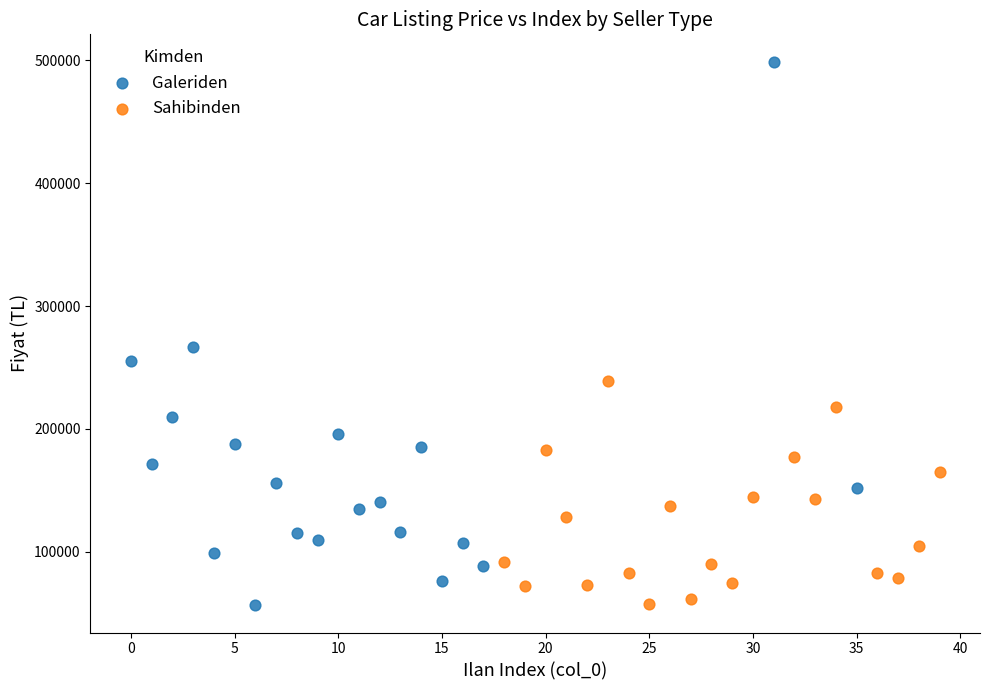

Which series has the largest Y range (max minus min)?

Galeriden